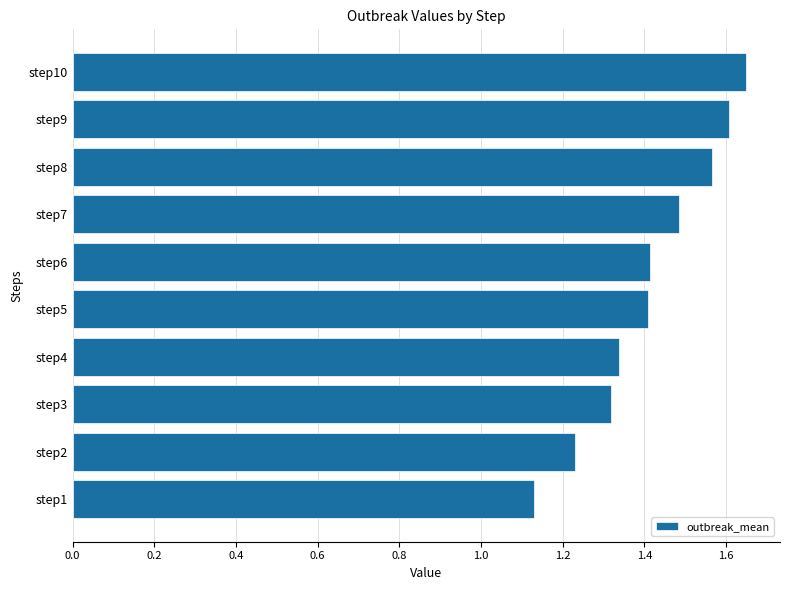

Is it true that the value at step9 is 2.4?

False